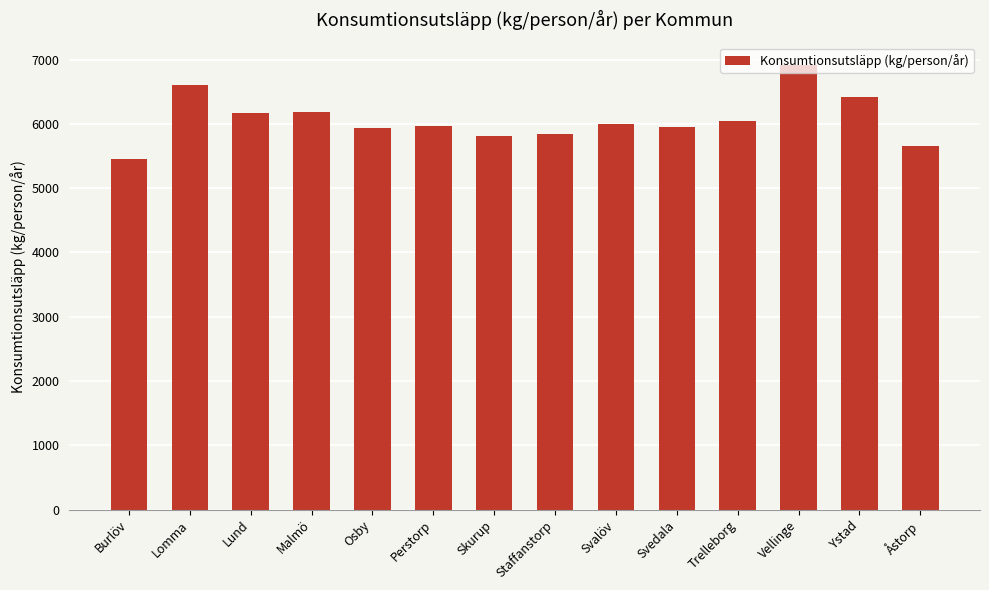

What is the label of the 6th bar from the right?

Svalöv